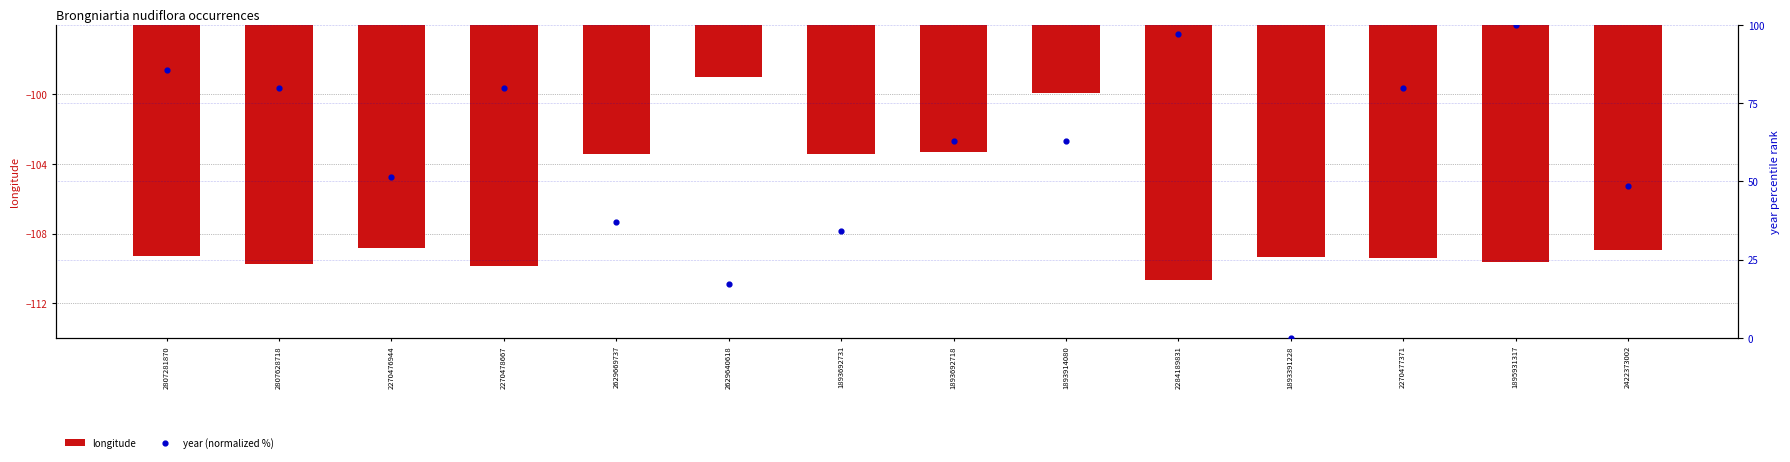

Is the value of longitude at 2270476944 greater than the value of year (normalized %) at 2270478667?

No